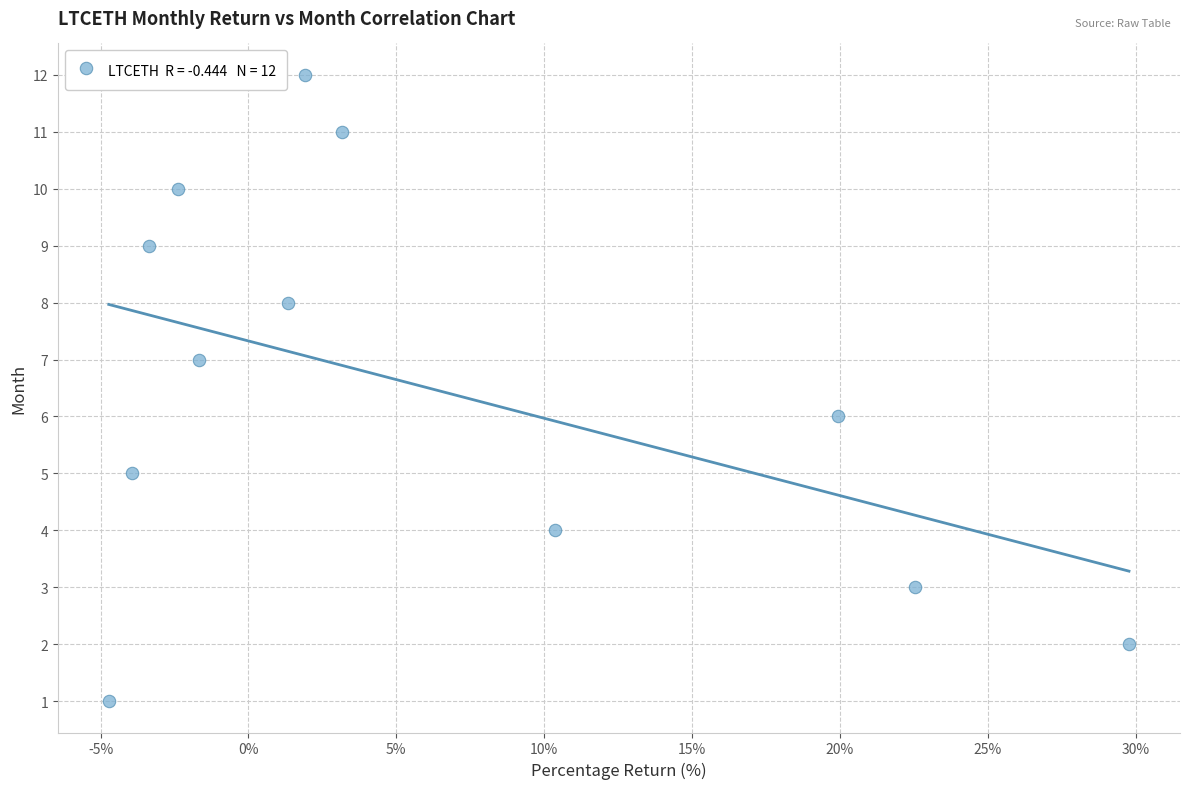

What is the range of Y values (max minus min)?

11